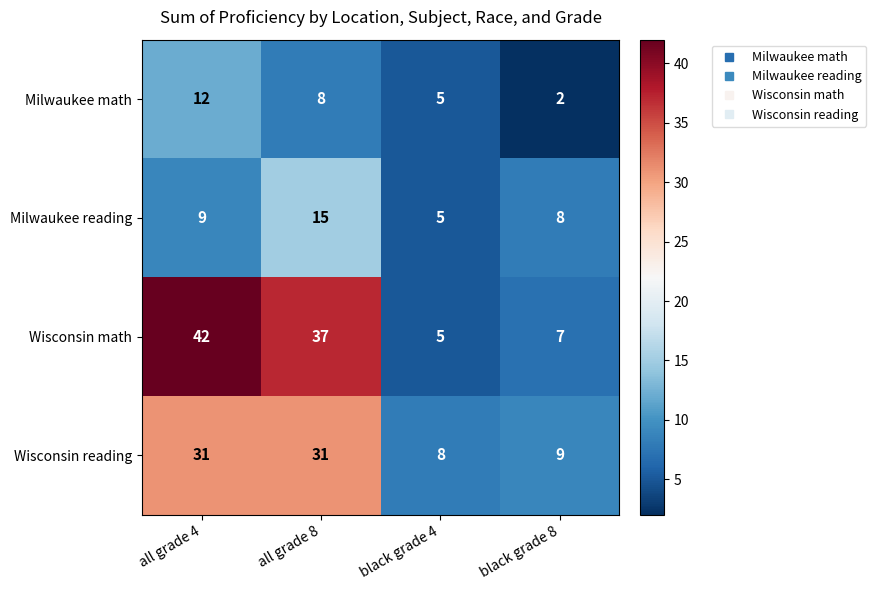

What is the sum of all Wisconsin math values?

91